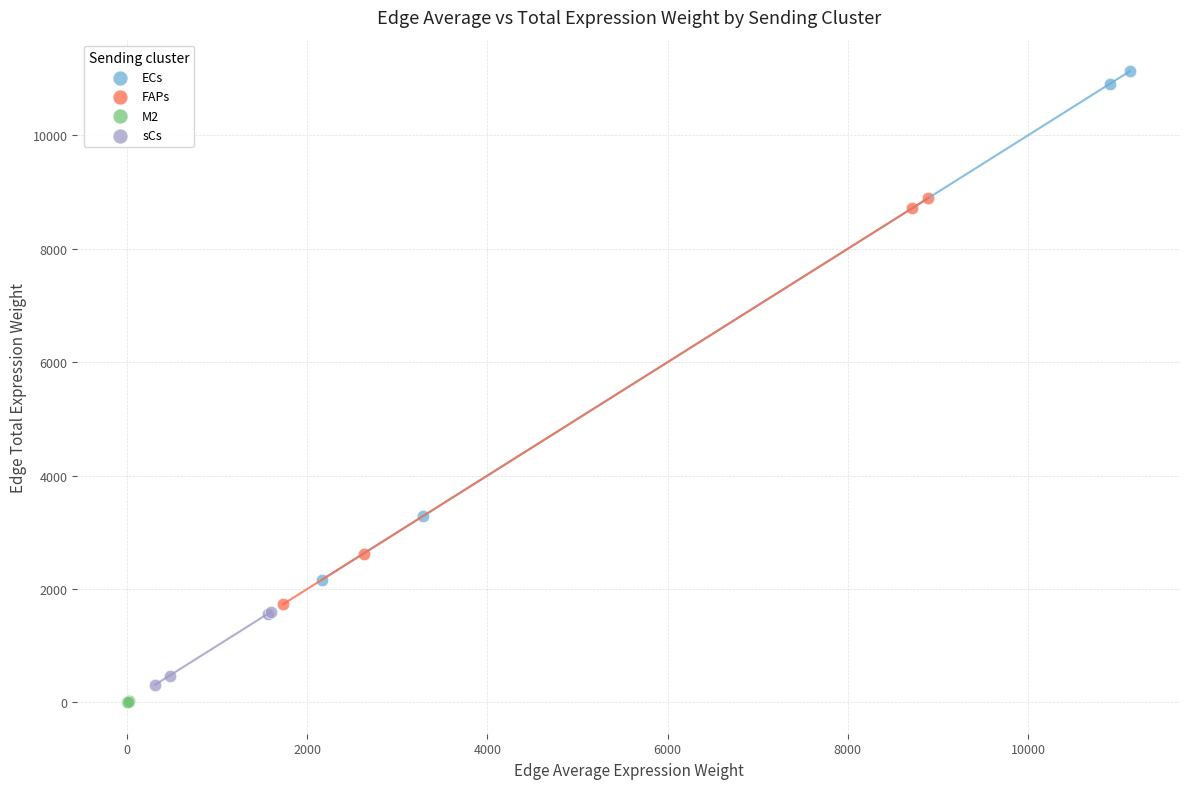

Which series contains the highest Y value?

ECs